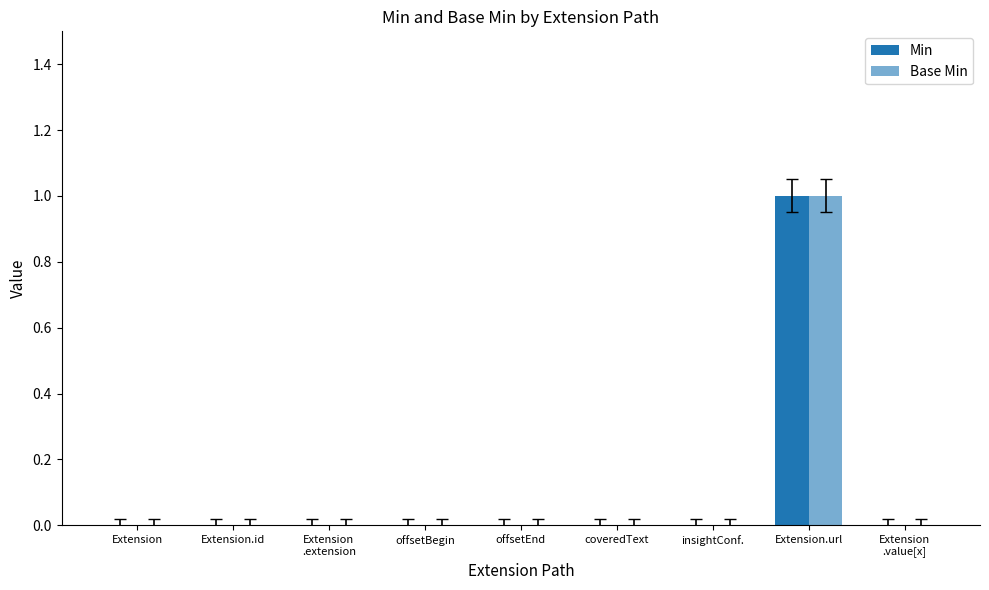

Reading left to right, what are all the values shown in this chart?

Min: Extension=0	Extension.id=0	Extension
.extension=0	offsetBegin=0	offsetEnd=0	coveredText=0	insightConf.=0	Extension.url=1	Extension
.value[x]=0
Base Min: Extension=0	Extension.id=0	Extension
.extension=0	offsetBegin=0	offsetEnd=0	coveredText=0	insightConf.=0	Extension.url=1	Extension
.value[x]=0